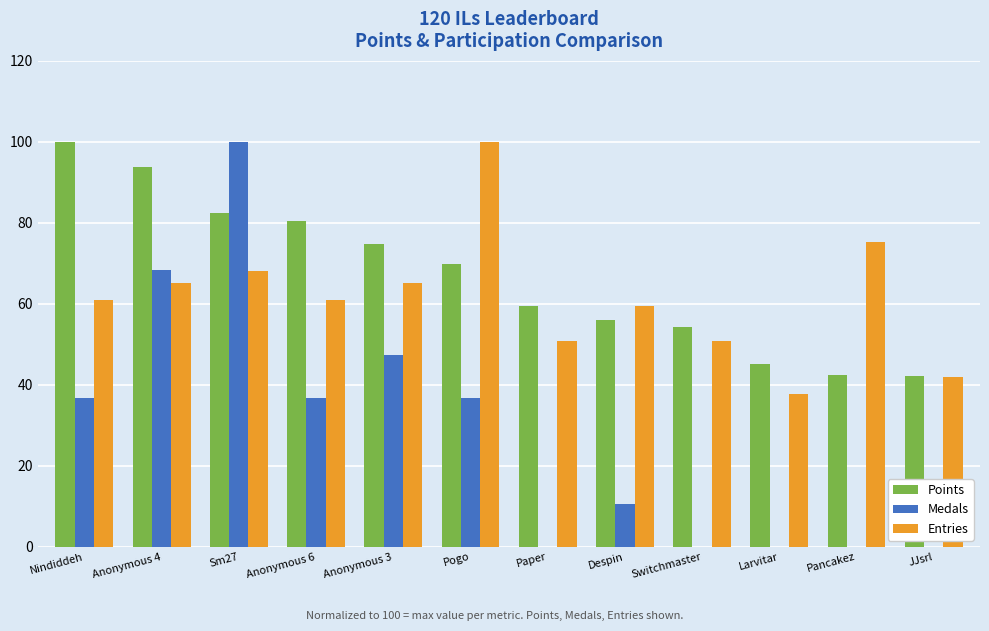

What is the maximum value for Points?

100.0